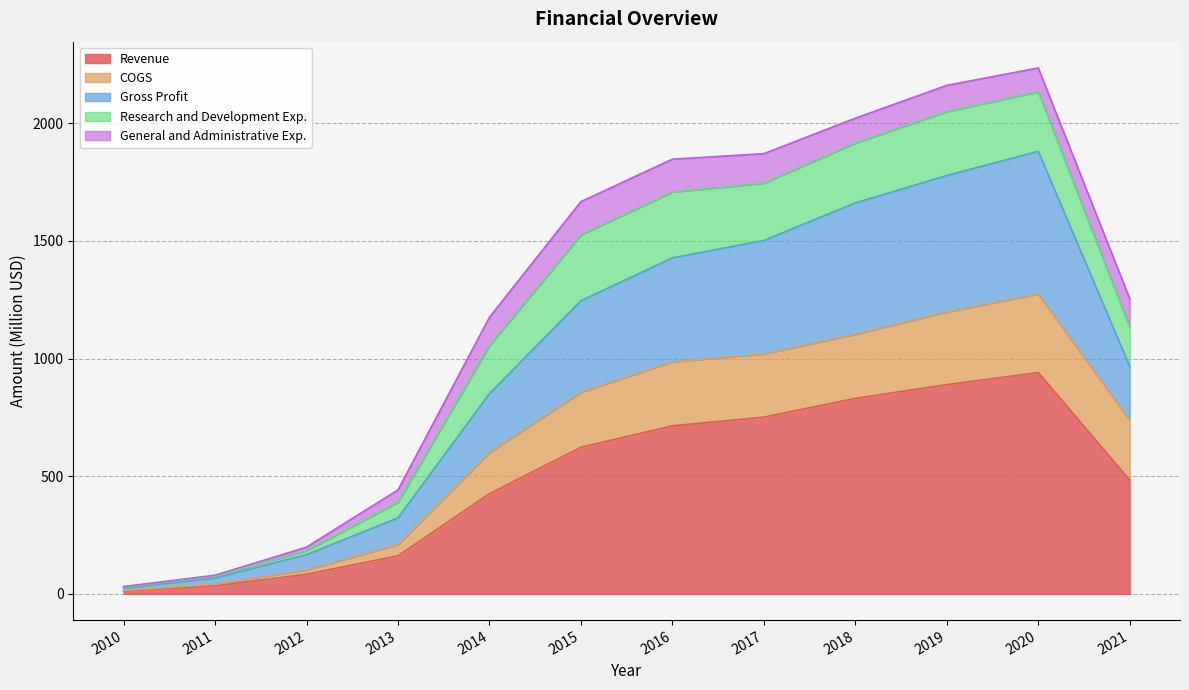

The value of Revenue at 2012 is 83.3. True or false?

True